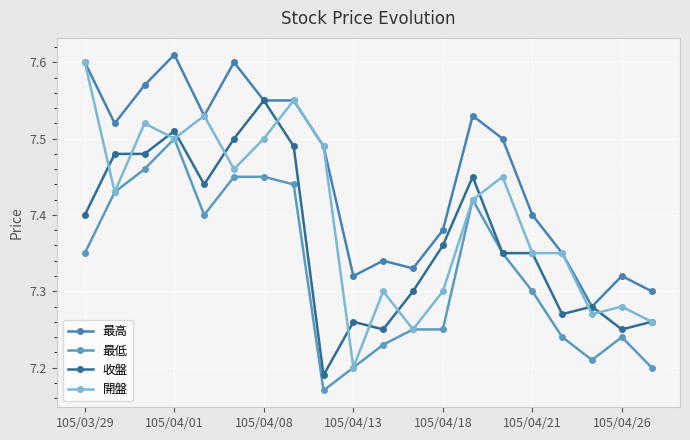

Where is the first local maximum for 最高?

105/04/01